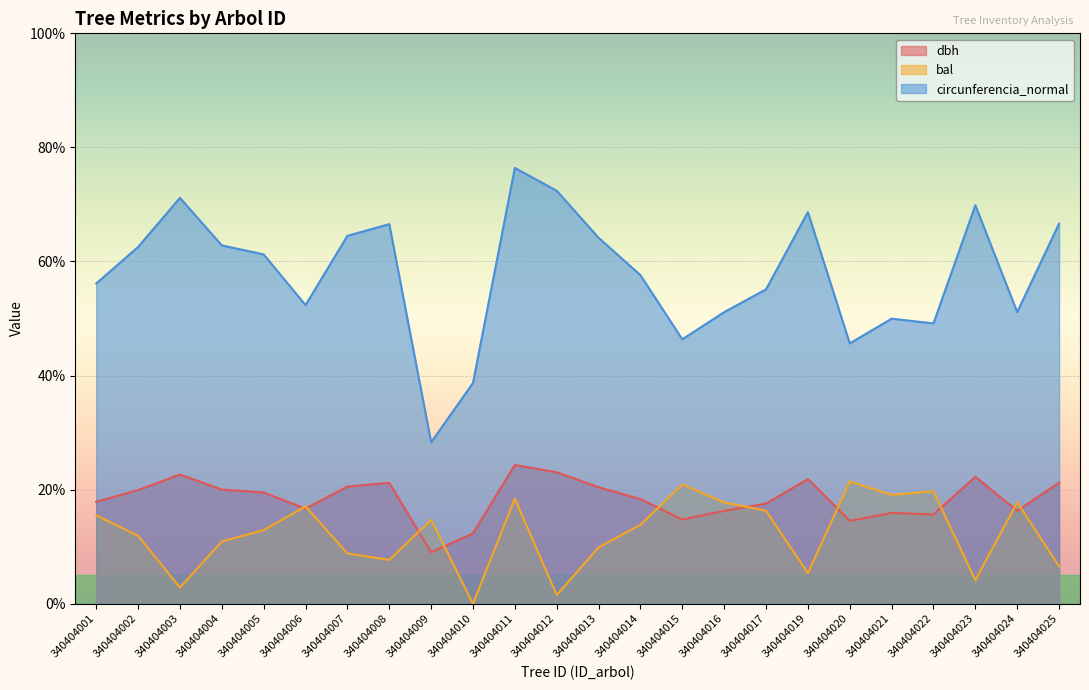

What is the total value across all series at 340404024?

85.1